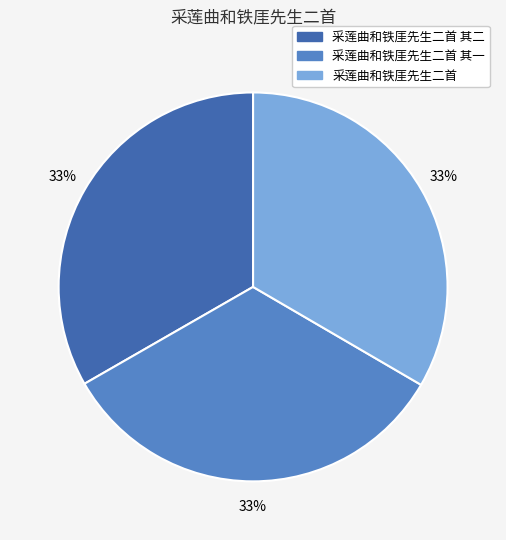

Is there a majority slice in this chart?

No